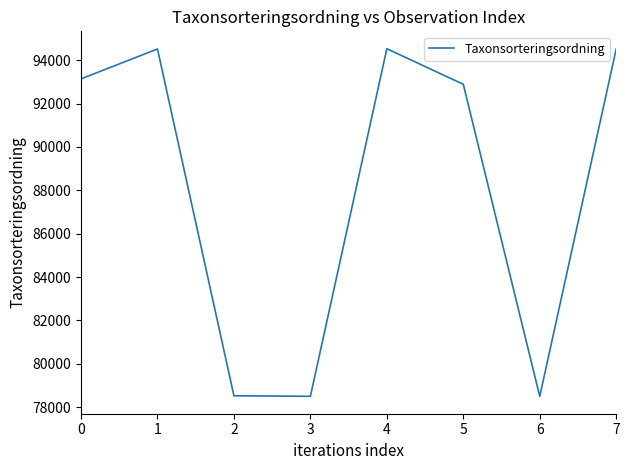

What is the ratio of the value at 2 to the value at 3?

1.0